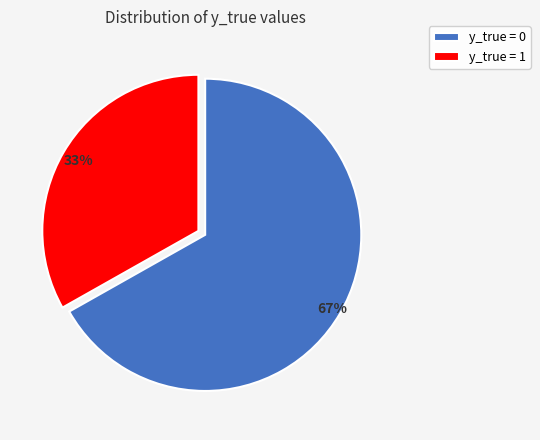

Approximately how many times larger is the value at y_true = 0 compared to y_true = 1?

2.0